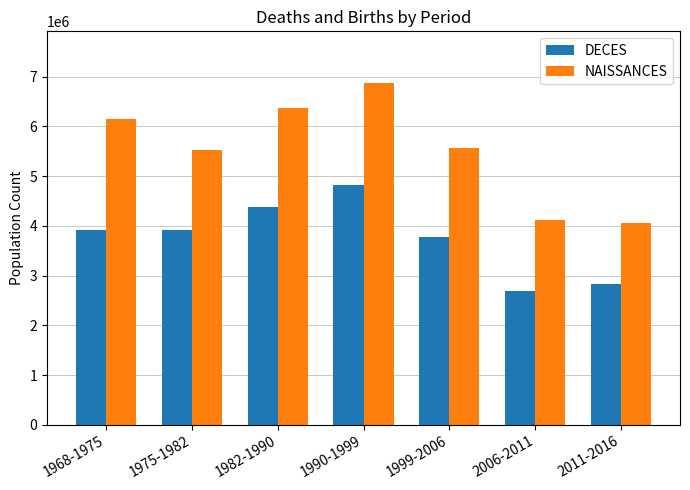

Is it true that NAISSANCES equals 6877418 at 1990-1999?

True